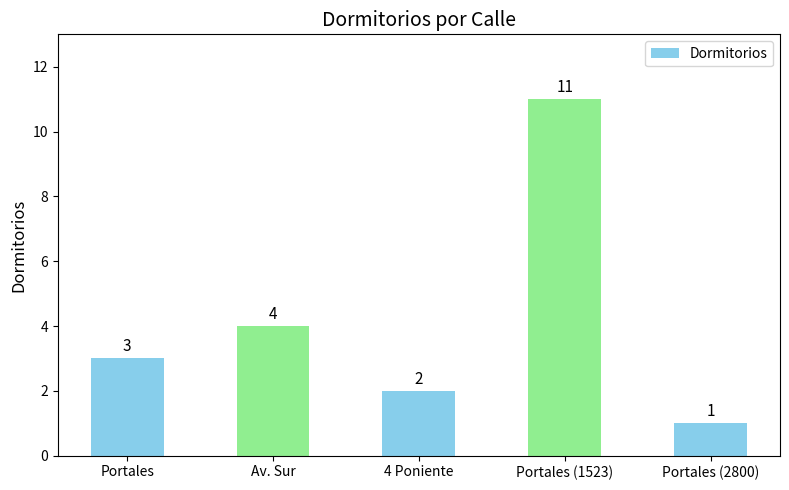

What is the difference between the maximum and minimum values?

10